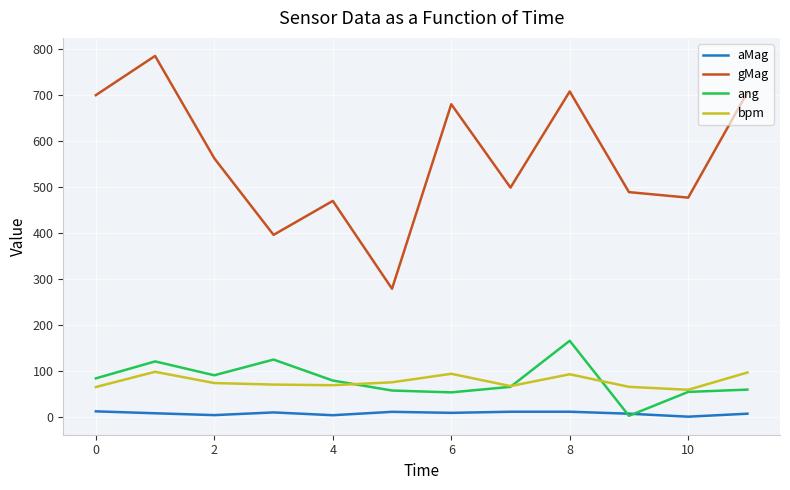

What is the sum of all gMag values?

6748.2